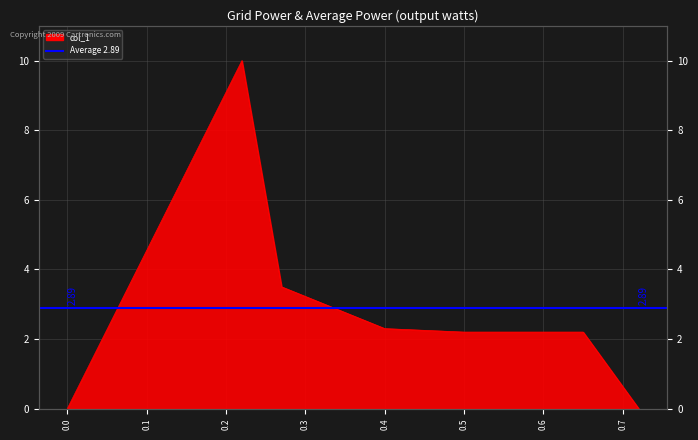

Rank the categories by value from lowest to highest.

0, 0.72, 0.5, 0.65, 0.4, 0.27, 0.22